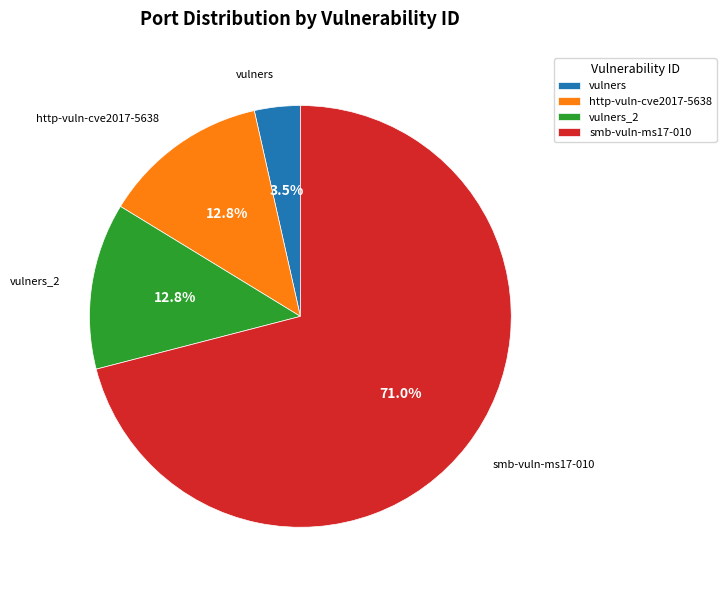

Is the sum of vulners and smb-vuln-ms17-010 greater than half?

Yes